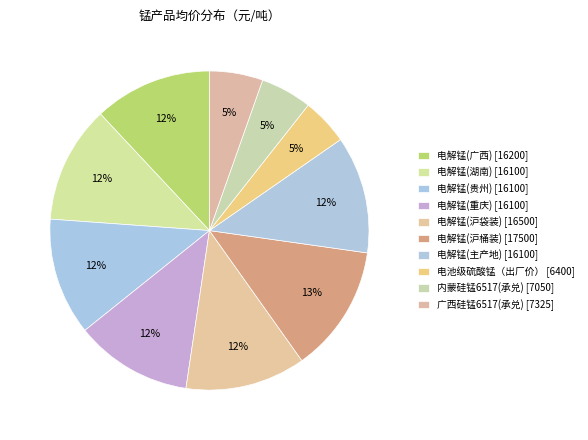

Does 内蒙硅锰6517(承兑) account for over 50% of the chart?

No